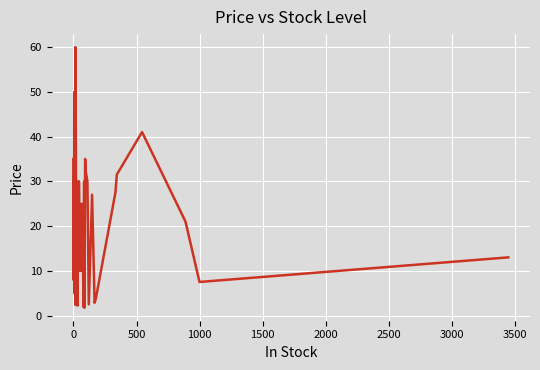

What is the minimum value shown in the chart?

1.8